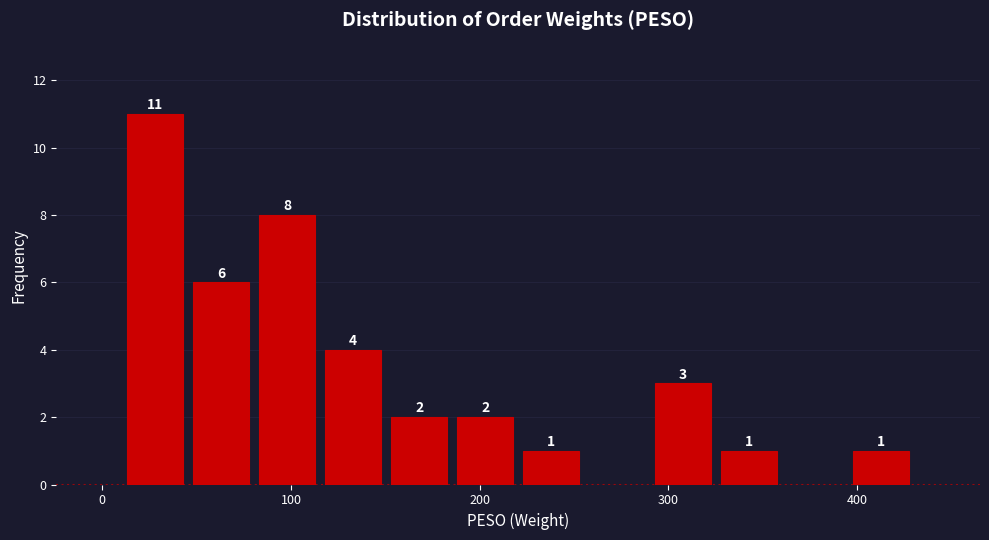

Read against the x-axis, roughly where is the centre of the tallest bar?

30